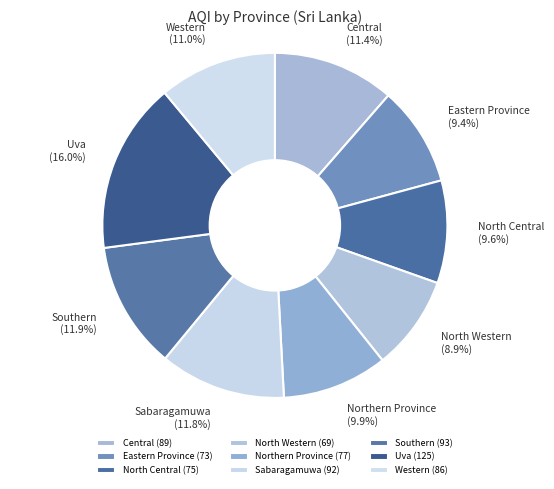

What portion of the pie excludes Northern Province?

90.1%